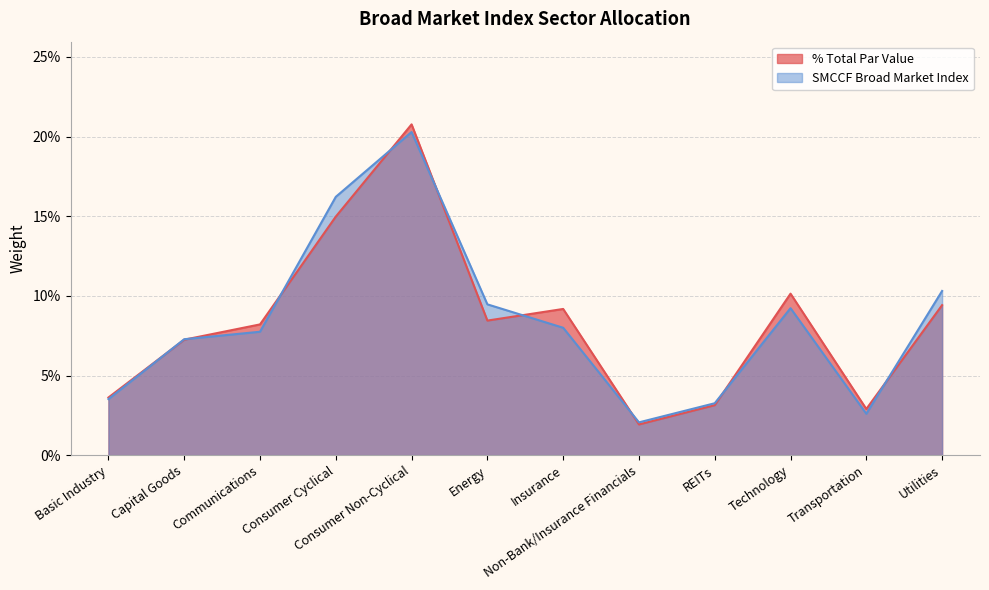

After their last crossing, which series has the higher values: SMCCF Broad Market Index or % Total Par Value?

SMCCF Broad Market Index